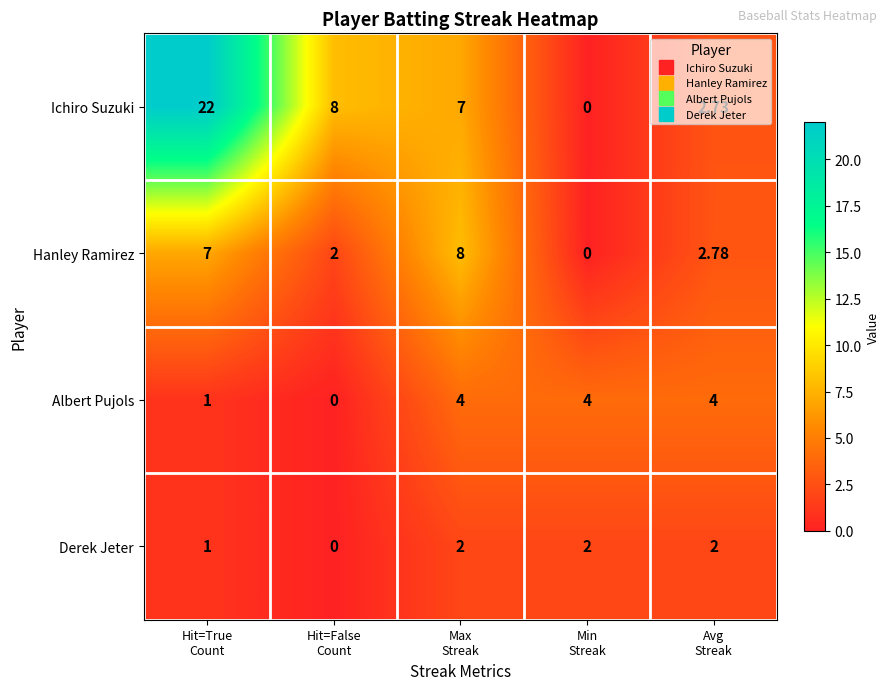

Rank the series by their maximum value, from highest to lowest.

Ichiro Suzuki, Hanley Ramirez, Albert Pujols, Derek Jeter